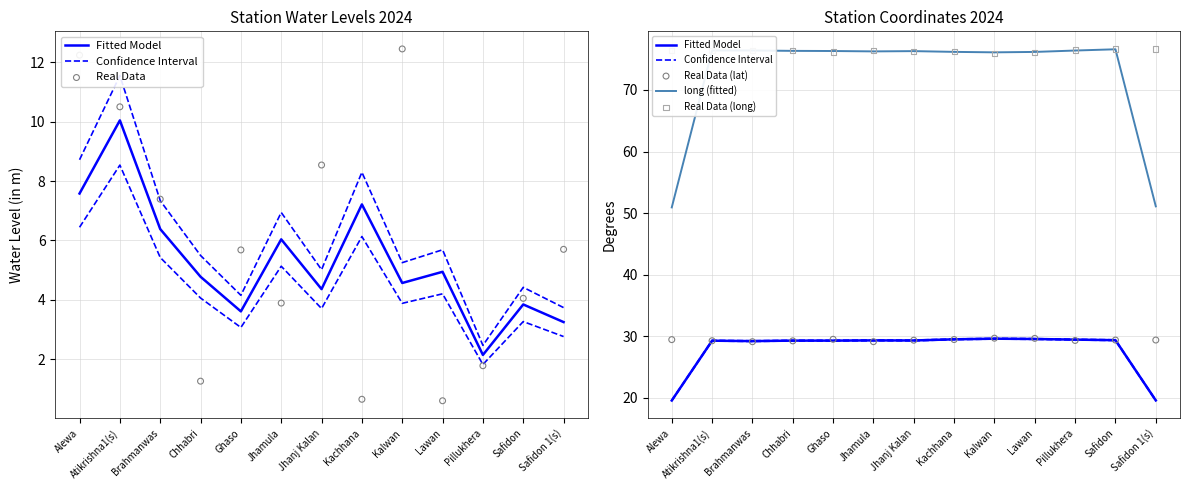

Which series has the largest Y range (max minus min)?

long (fitted)